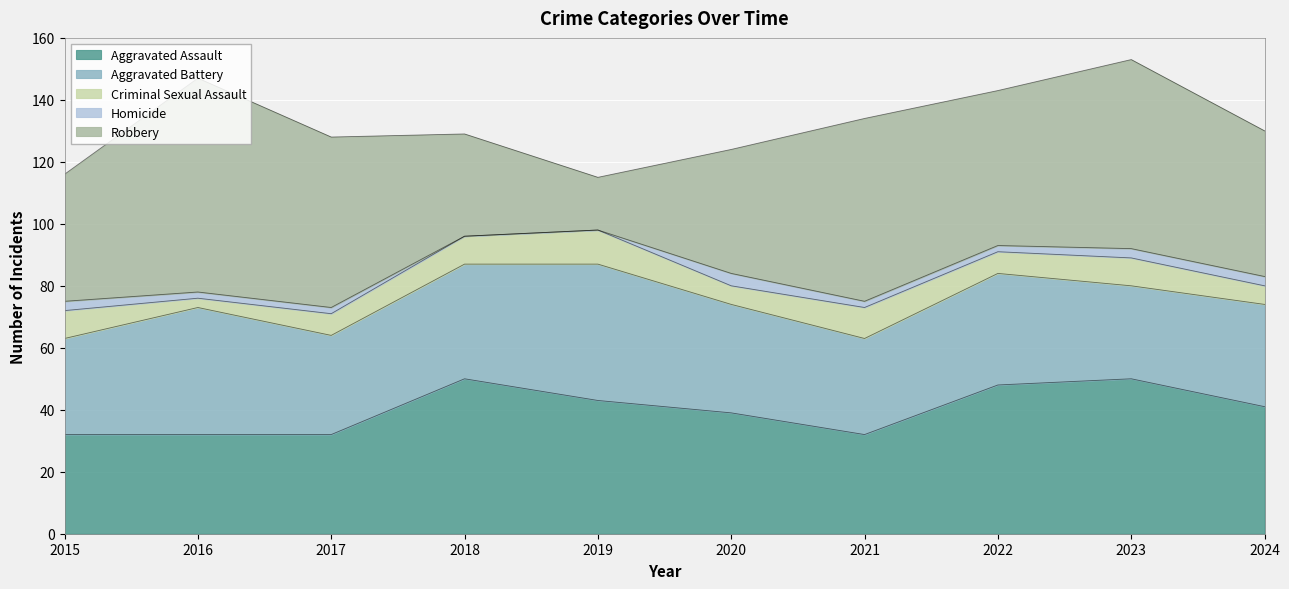

Rank the categories by Homicide value from highest to lowest.

2020, 2015, 2023, 2024, 2016, 2017, 2021, 2022, 2018, 2019